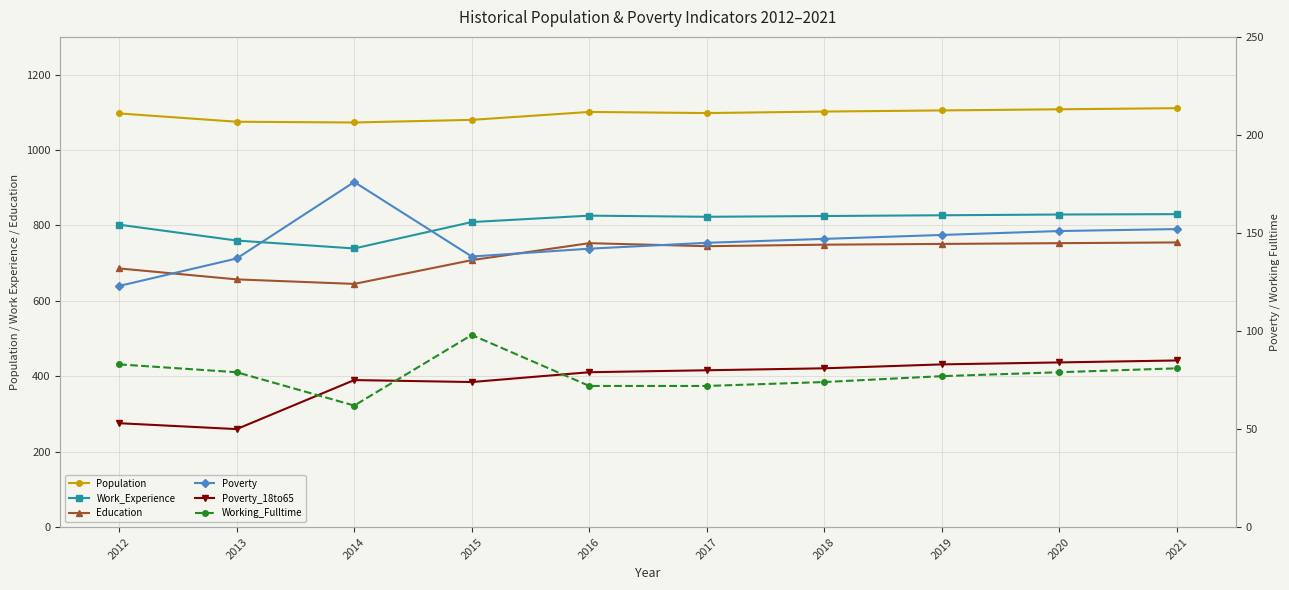

Reading left to right, extract all data points from this chart.

Population: 2012=1097	2013=1075	2014=1073	2015=1080	2016=1101	2017=1098	2018=1102	2019=1105	2020=1108	2021=1111
Work_Experience: 2012=802	2013=760	2014=739	2015=809	2016=826	2017=823	2018=825	2019=827	2020=829	2021=830
Education: 2012=686	2013=657	2014=645	2015=708	2016=753	2017=745	2018=749	2019=751	2020=753	2021=755
Poverty: 2012=123	2013=137	2014=176	2015=138	2016=142	2017=145	2018=147	2019=149	2020=151	2021=152
Poverty_18to65: 2012=53	2013=50	2014=75	2015=74	2016=79	2017=80	2018=81	2019=83	2020=84	2021=85
Working_Fulltime: 2012=83	2013=79	2014=62	2015=98	2016=72	2017=72	2018=74	2019=77	2020=79	2021=81